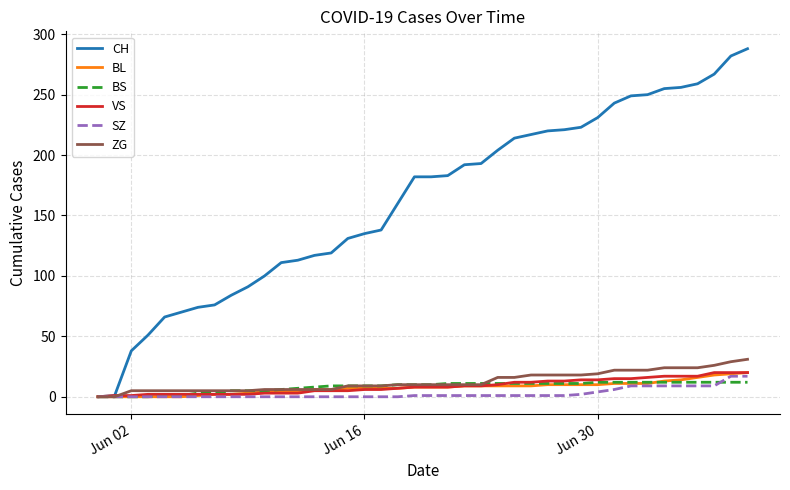

Which series has the largest range (max minus min)?

CH